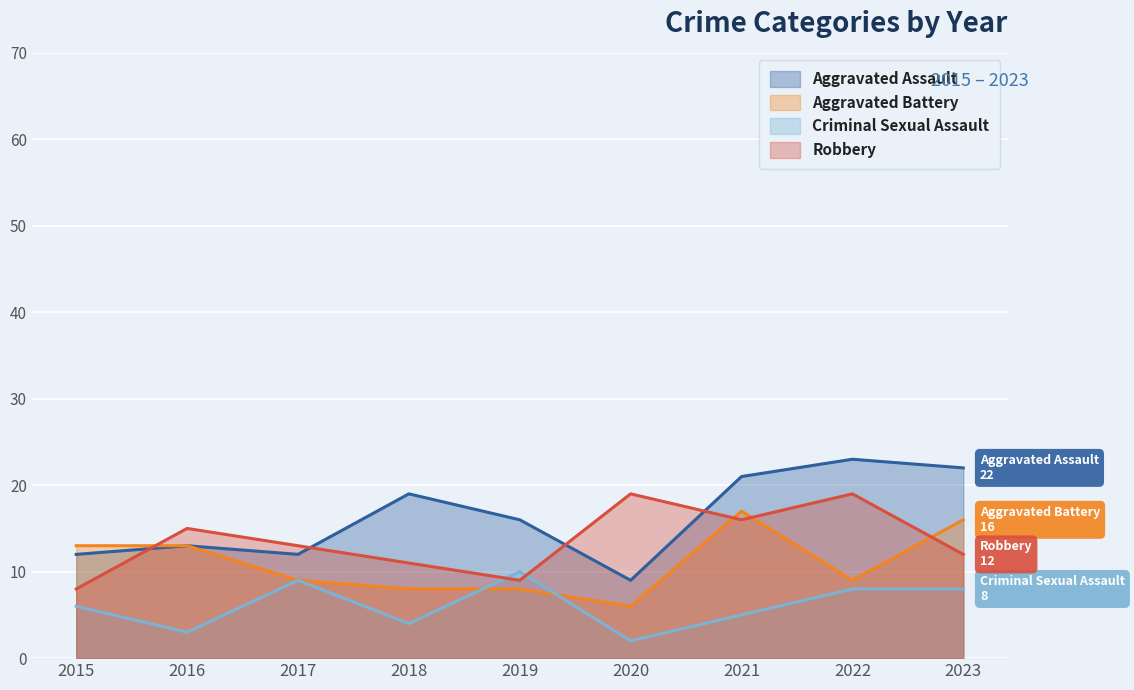

How many data points in Aggravated Battery are less than 9?

3